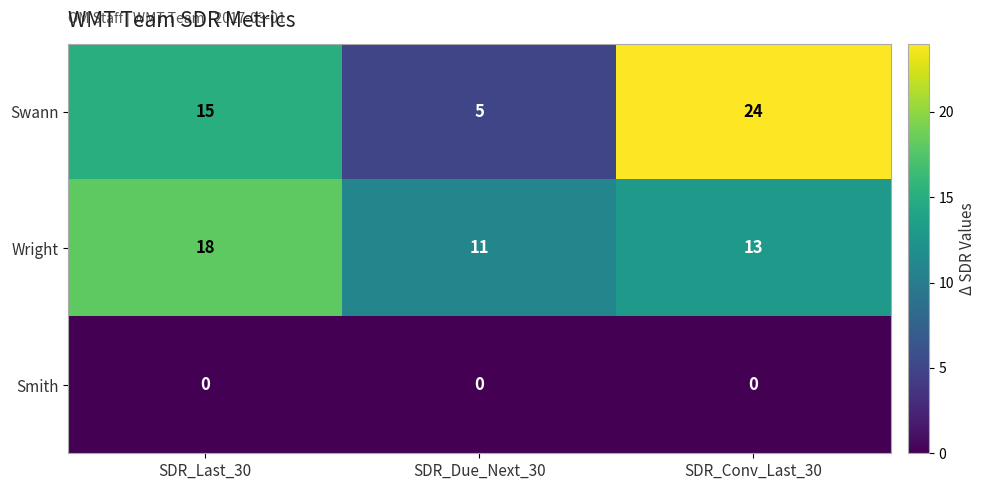

Which series has the widest spread of values?

Swann